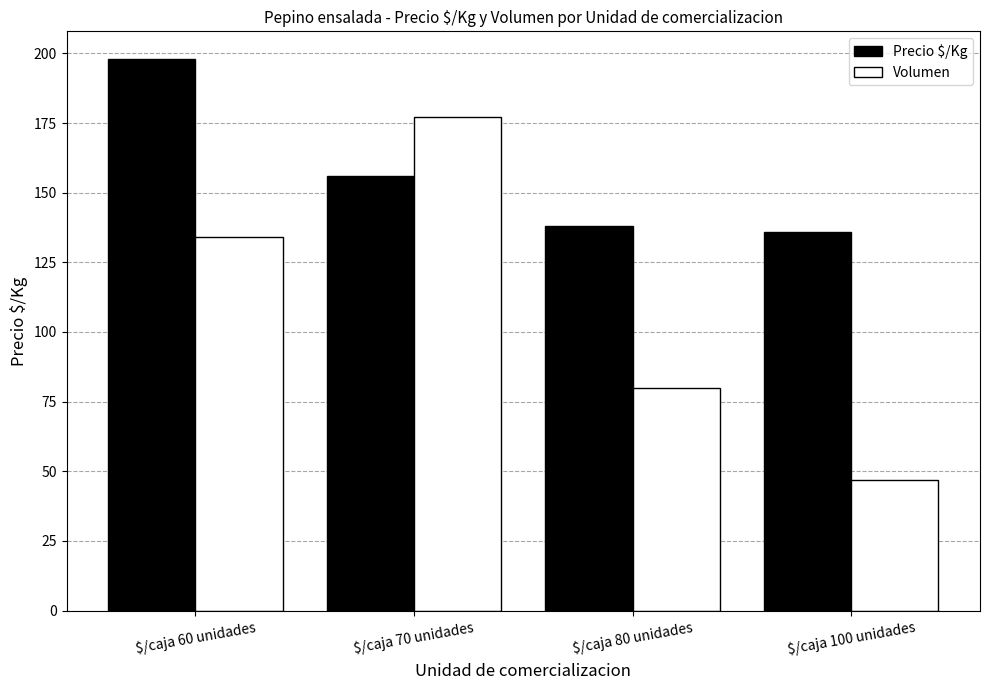

At how many categories does at least one series exceed 105?

4